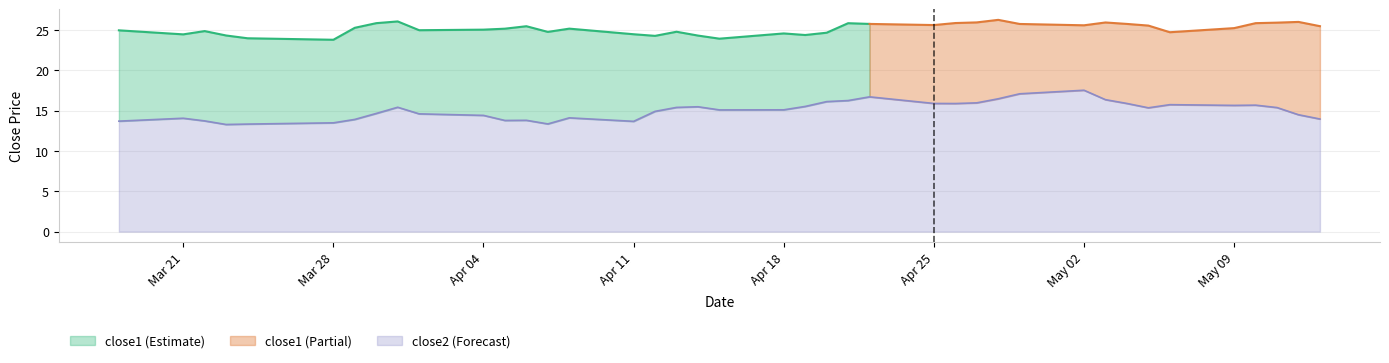

True or false: close2 (Forecast) has a value of 13.5 at Mar 28.

True